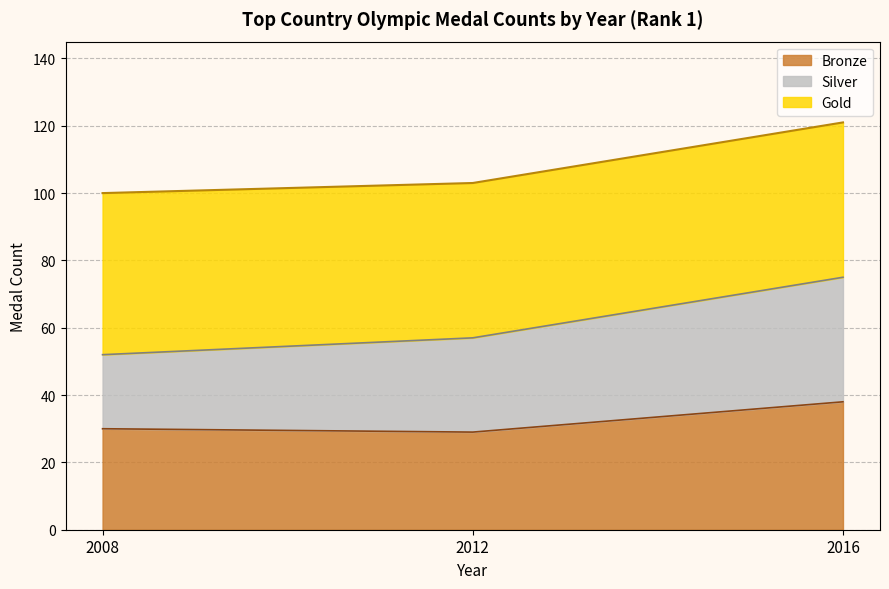

The value of Bronze at 2016 is 20. True or false?

False